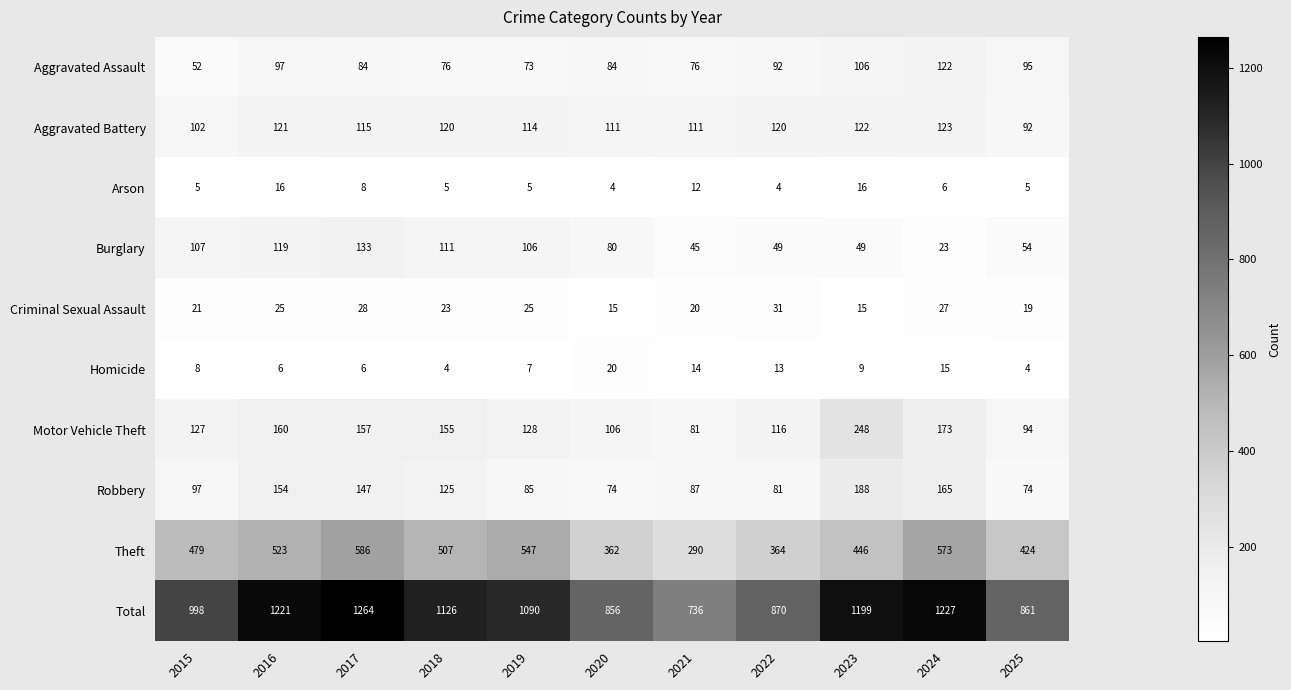

List the series in order of their peak value, highest first.

Total, Theft, Motor Vehicle Theft, Robbery, Burglary, Aggravated Battery, Aggravated Assault, Criminal Sexual Assault, Homicide, Arson